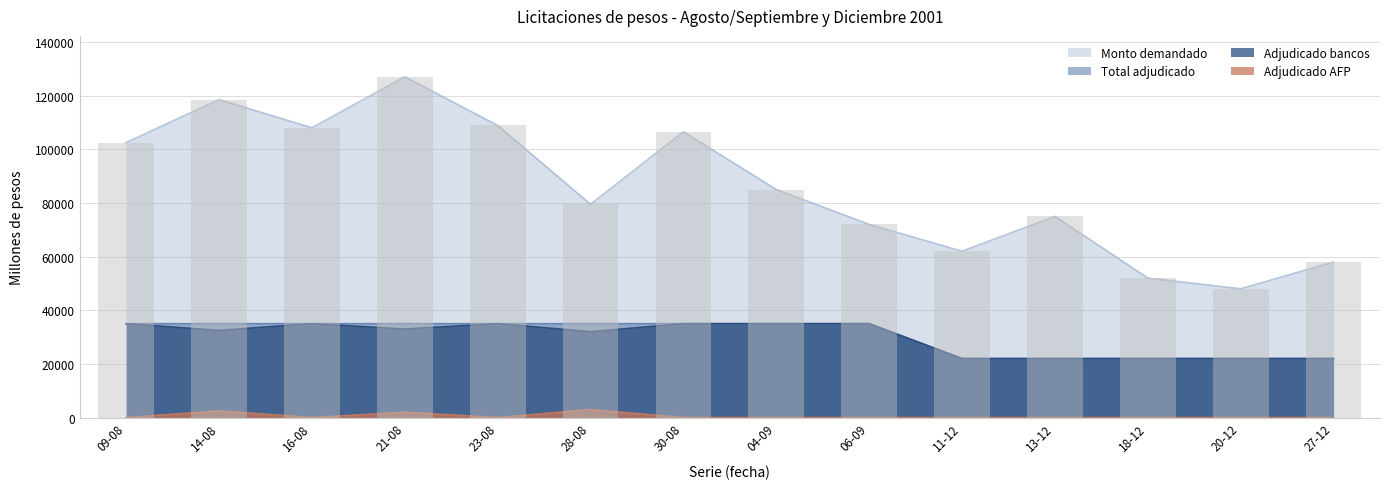

How many data points does each series have?

14